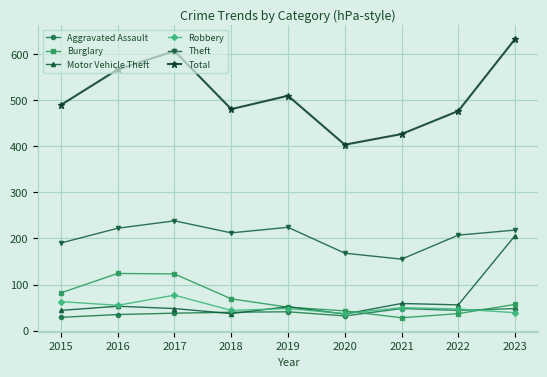

At which label is Total closest to 517?

2019